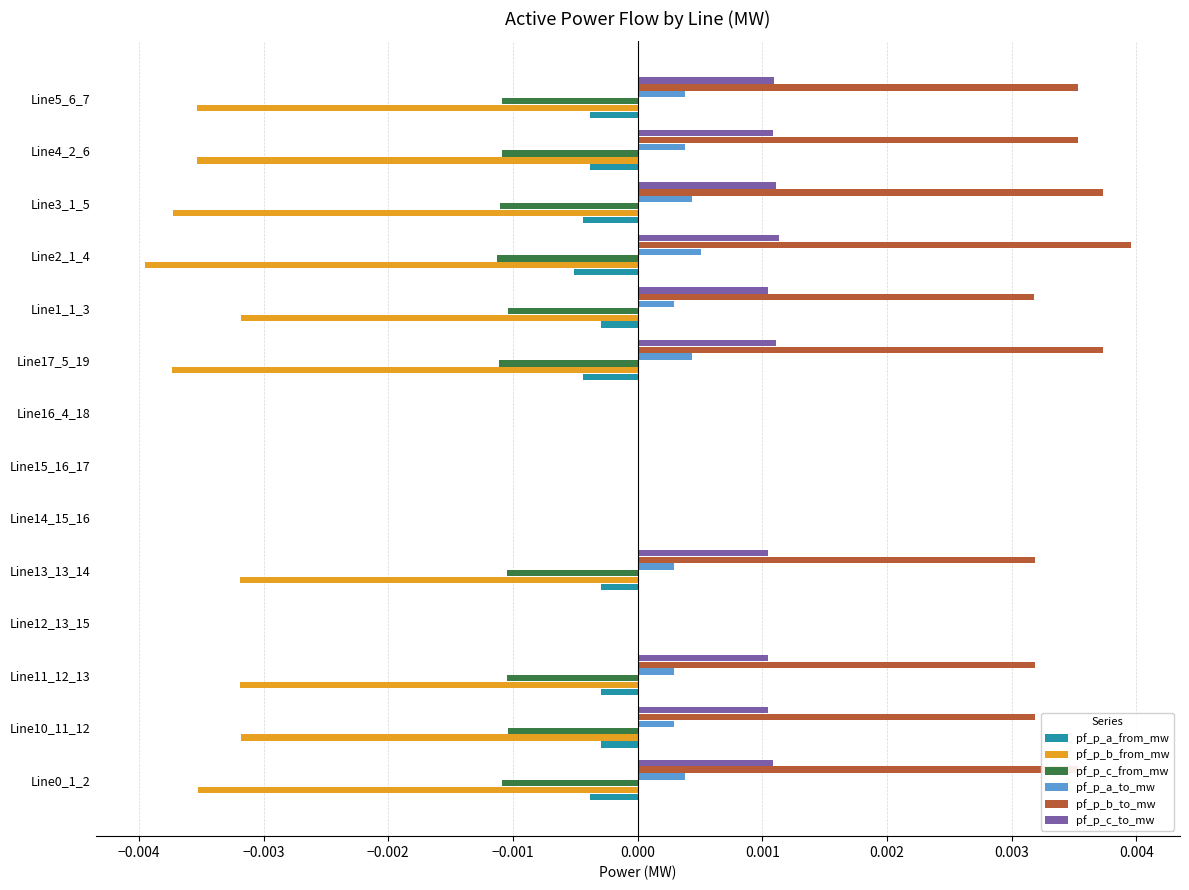

Is the value of pf_p_b_to_mw at Line5_6_7 greater than the value of pf_p_a_from_mw at Line17_5_19?

Yes